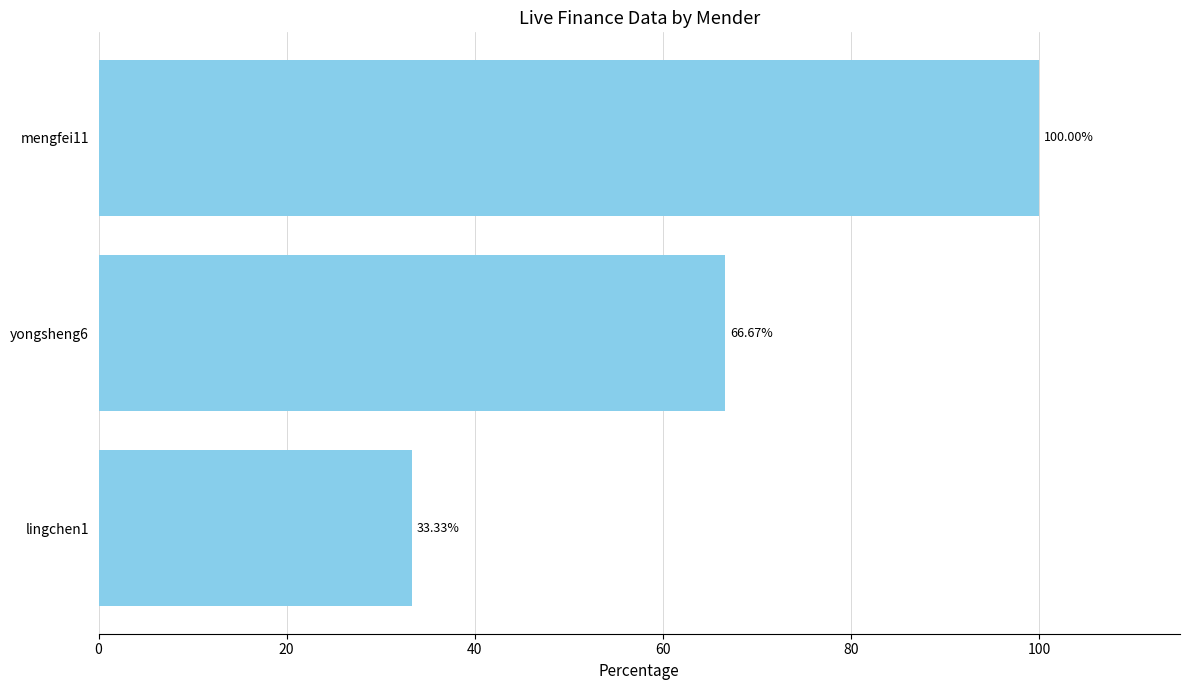

What is the change in value from lingchen1 to yongsheng6?

+33.3